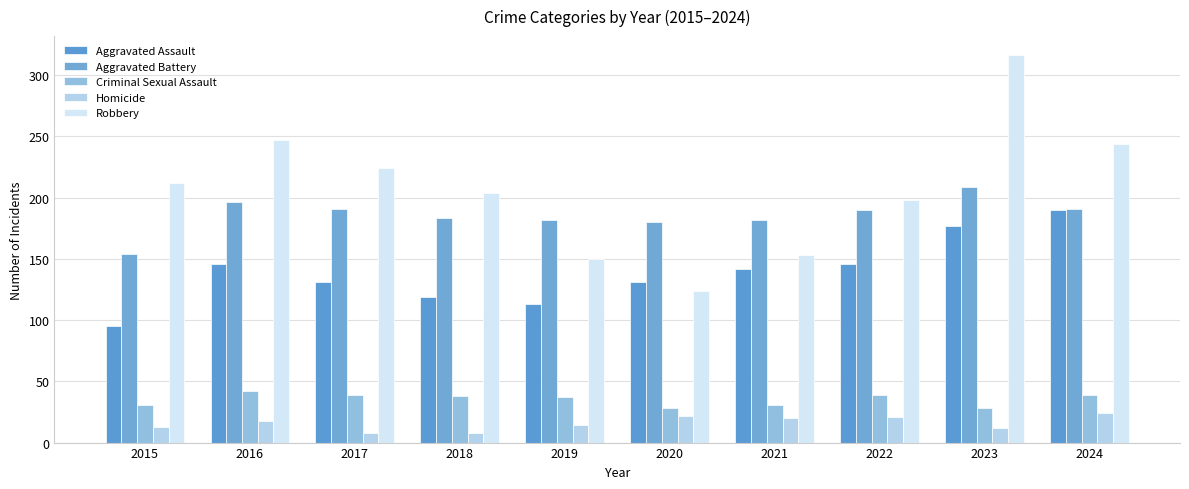

What is the difference between the maximum and second lowest values in the Aggravated Assault series?

77